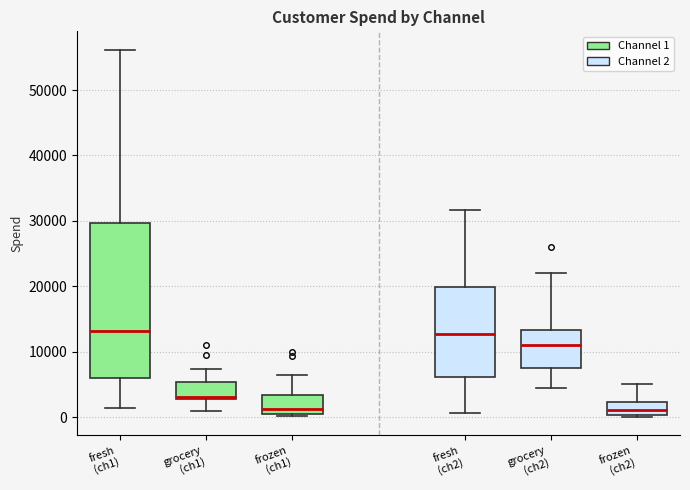

Where does the median line of the box for fresh (ch1) sit on the y-axis? The values are not printed on the chart, so give them approximately, as read against the axis.

13000